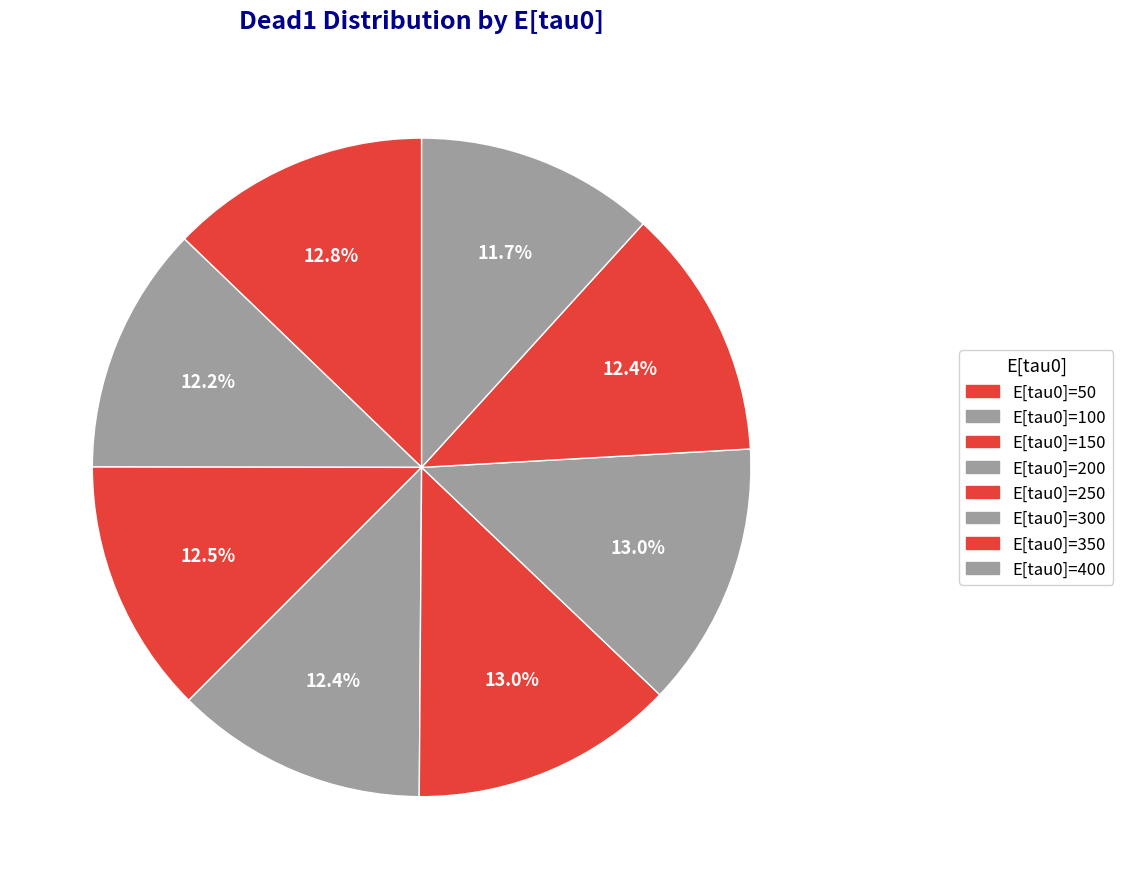

Does any single category account for the majority?

No